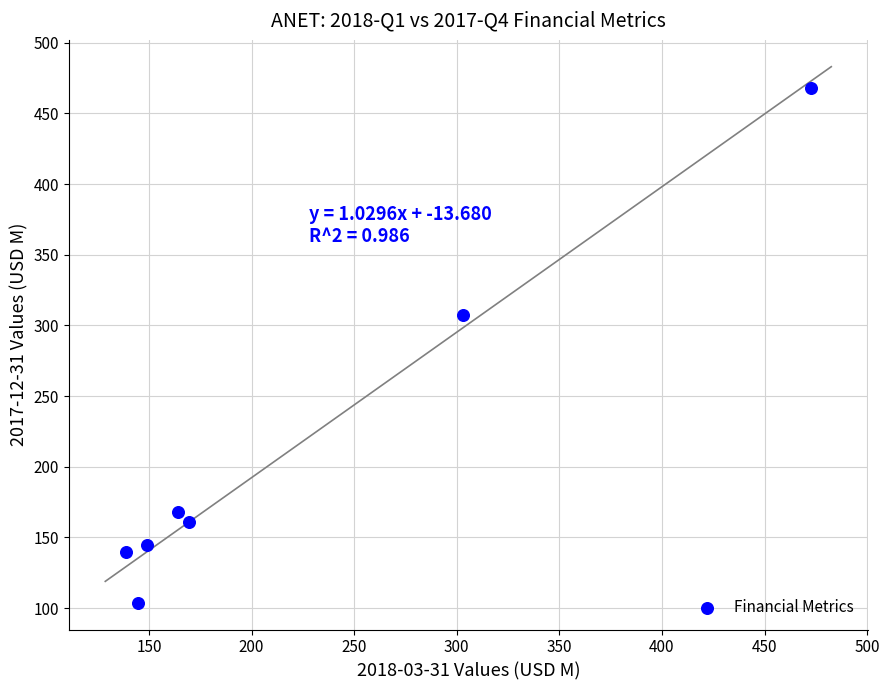

What Y value in the scatter plot is closest to 285?

307.2